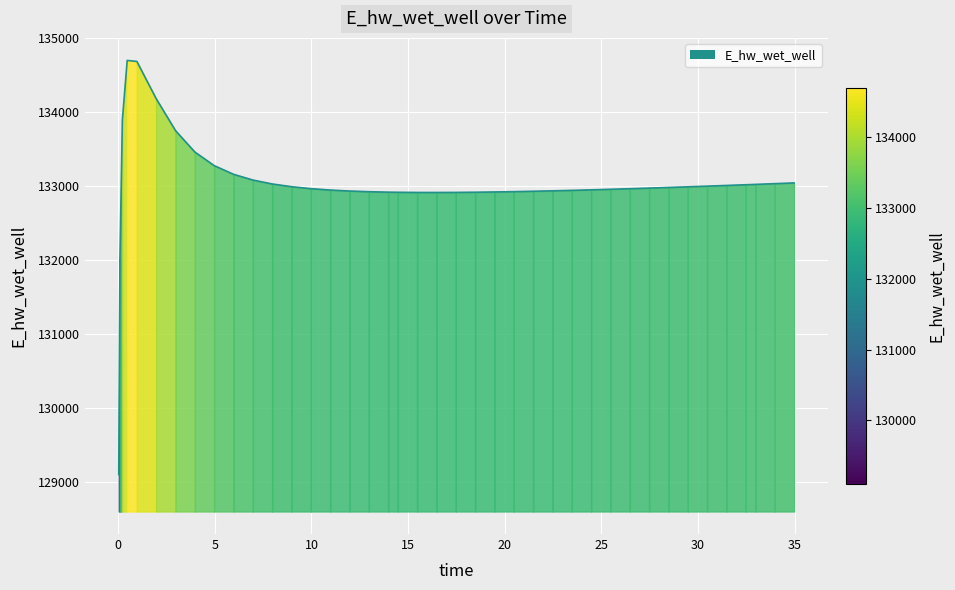

The value at 26.46875 is 132963.4. True or false?

True